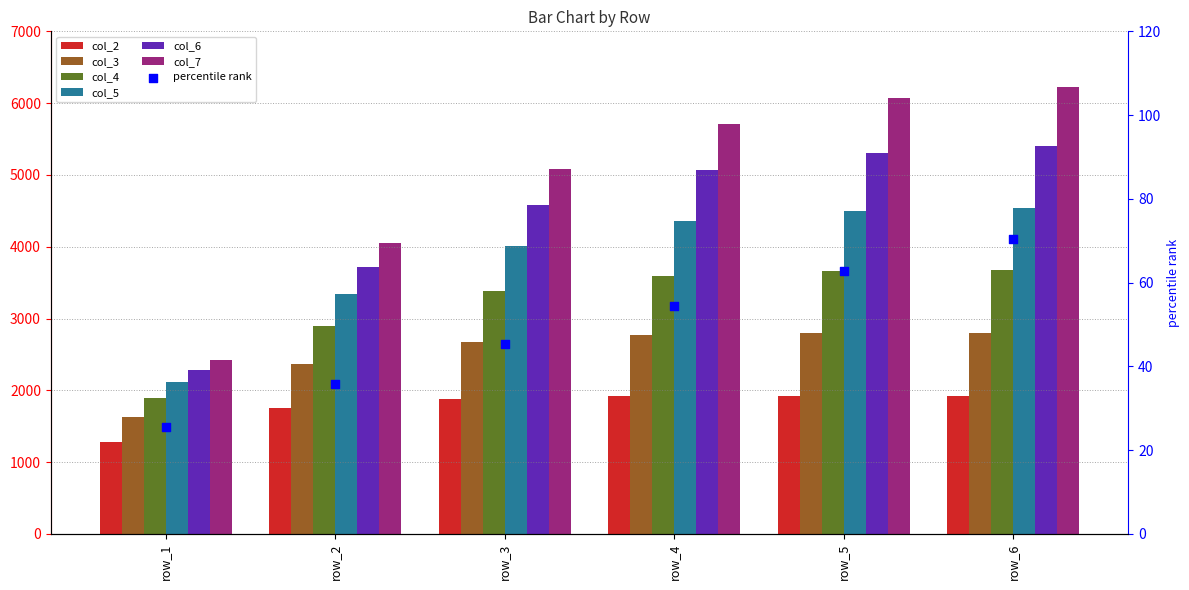

Which series has the largest Y range (max minus min)?

col_7